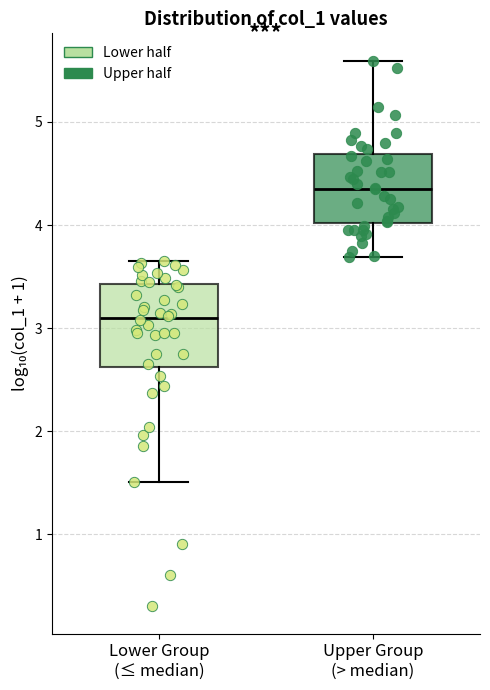

Where is the lower edge of the box for Upper Group (> median) on the y-axis? The values are not printed on the chart, so give them approximately, as read against the axis.

4.0